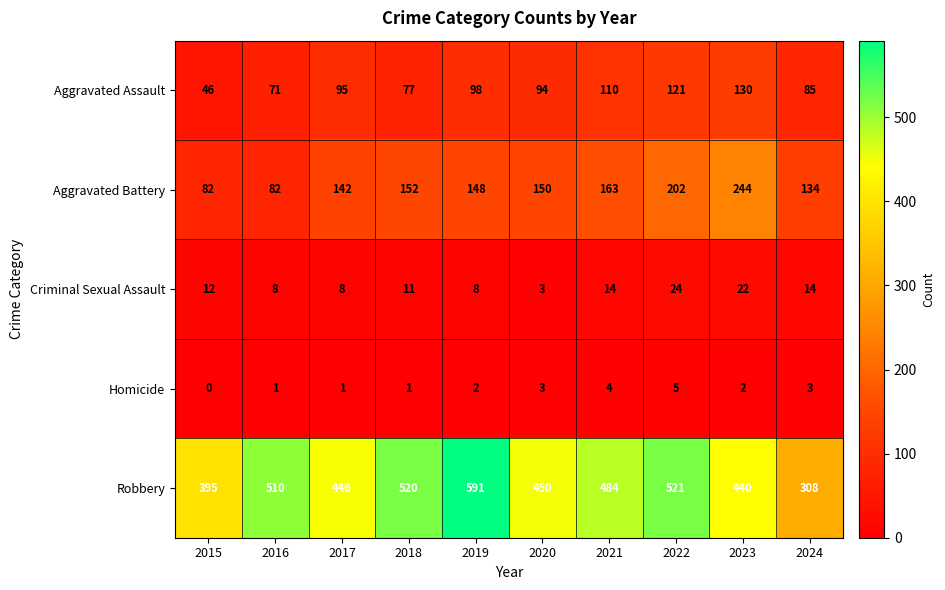

At which category is the sum across all series the highest?

2022